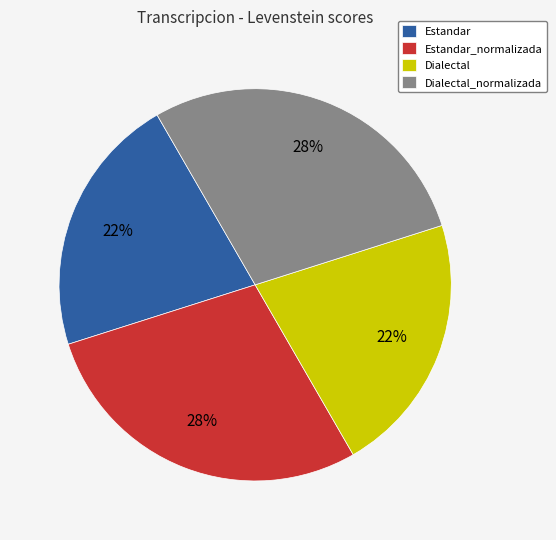

To the nearest percent, what is the average slice percentage?

25%